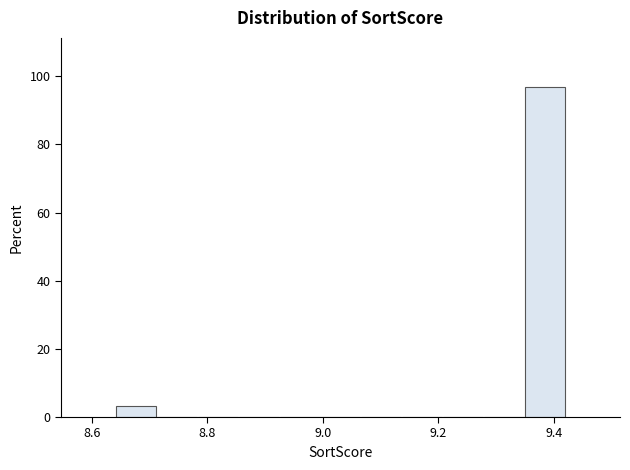

Read against the x-axis, roughly where is the centre of the tallest bar?

9.38